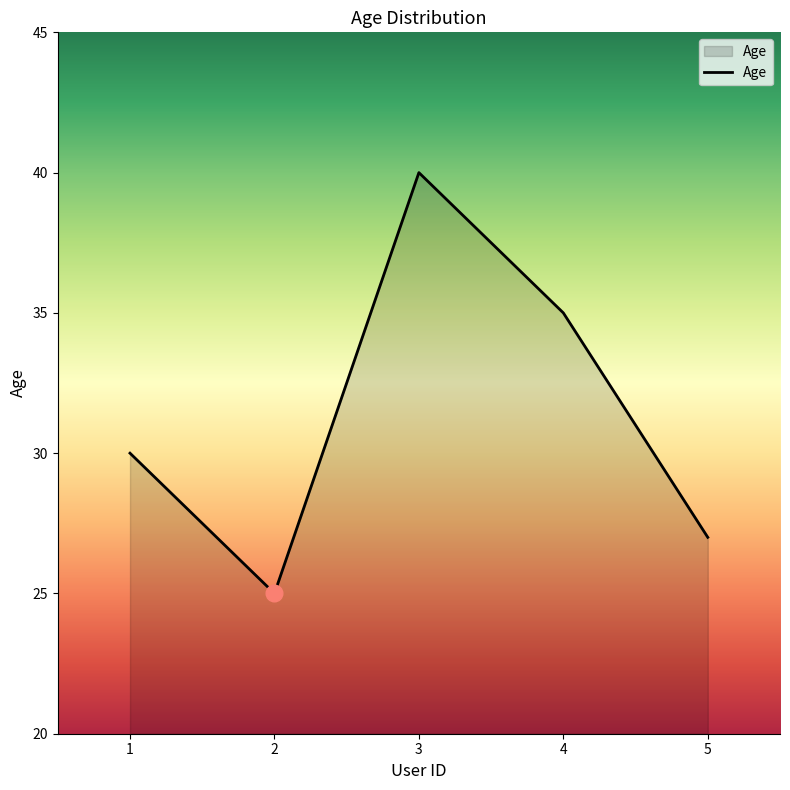

Reading left to right, what are all the values shown in this chart?

30	25	40	35	27